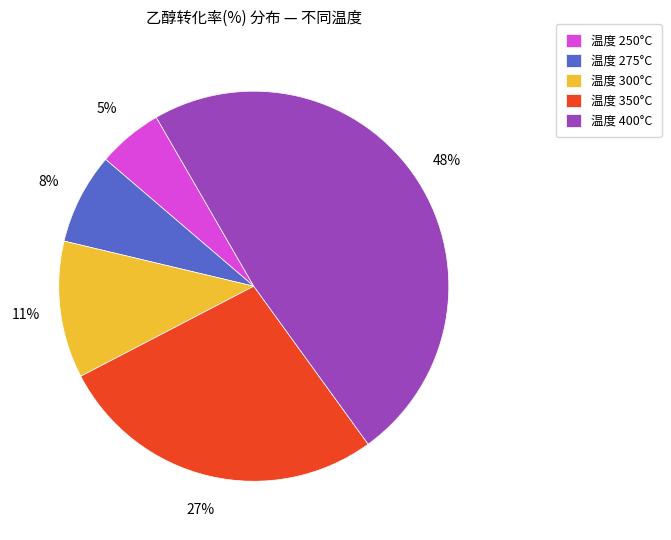

What percentage is the 温度 400°C slice, to the nearest percent?

48%